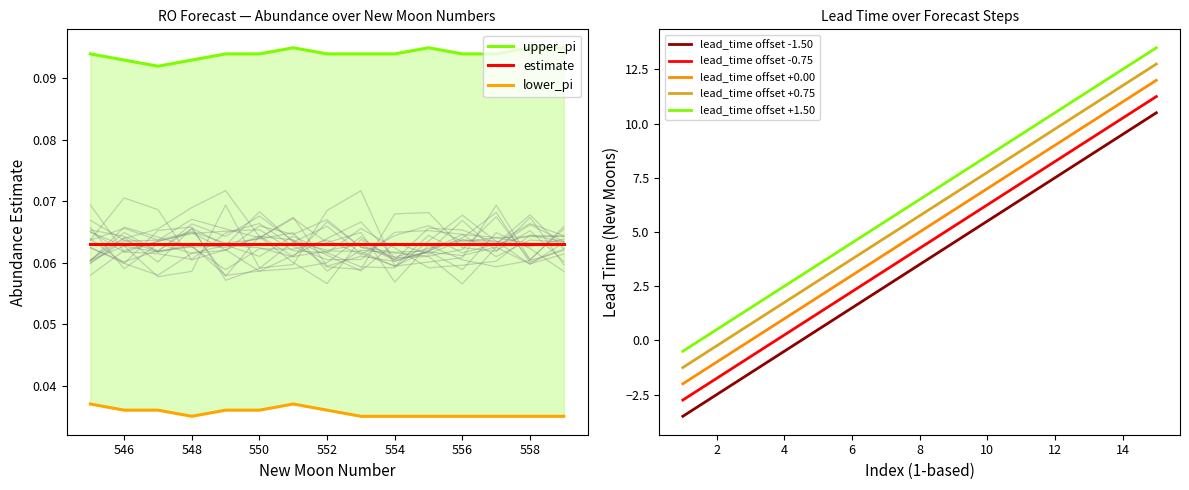

Is it true that lead_time offset +0.75 equals 10.1 at 8?

False